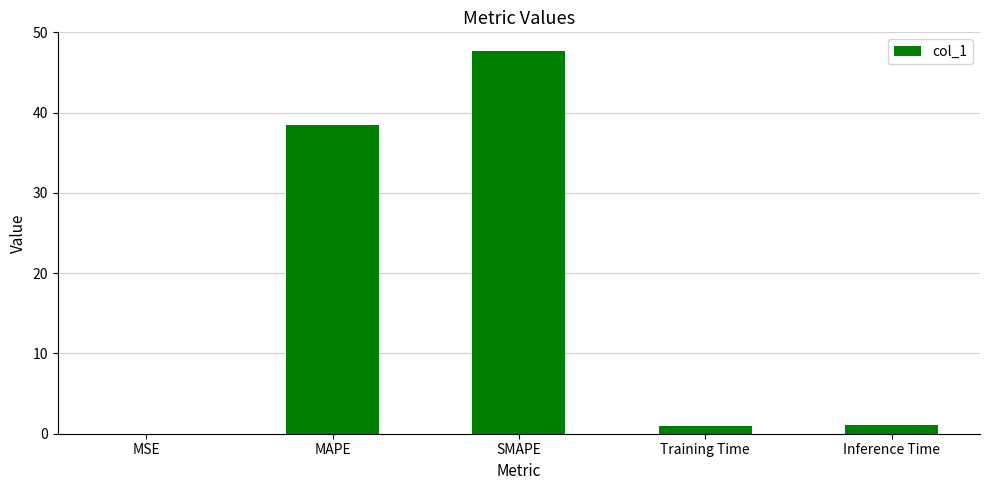

What is the greatest value displayed?

47.6